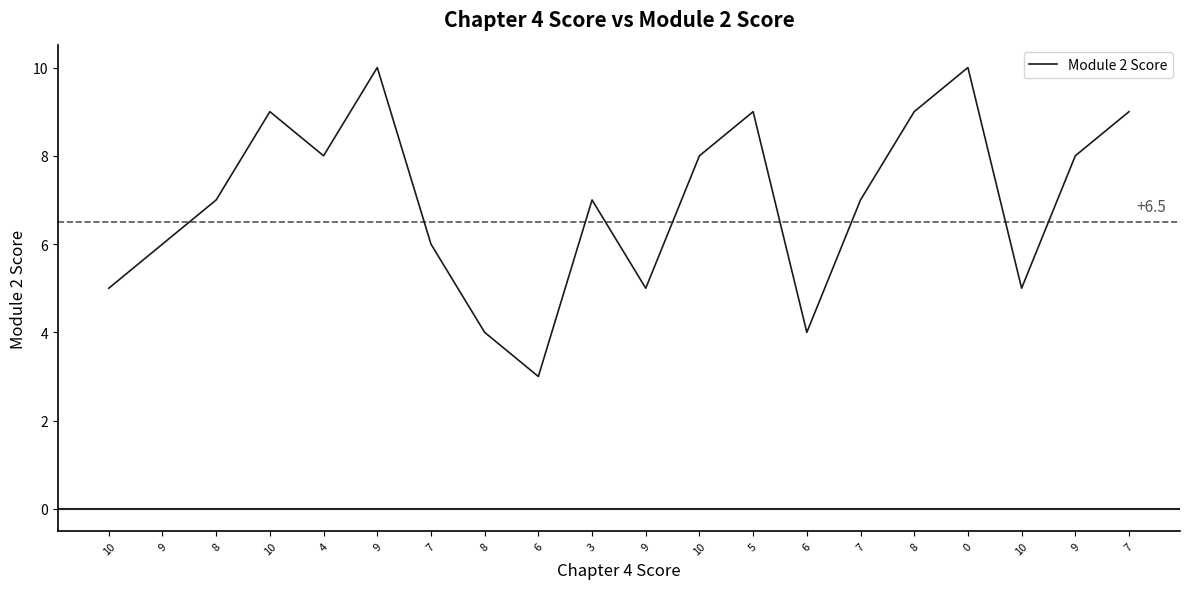

Rank the categories by value from highest to lowest.

9, 0, 10, 5, 8, 7, 4, 10, 9, 8, 3, 7, 9, 7, 10, 9, 10, 8, 6, 6